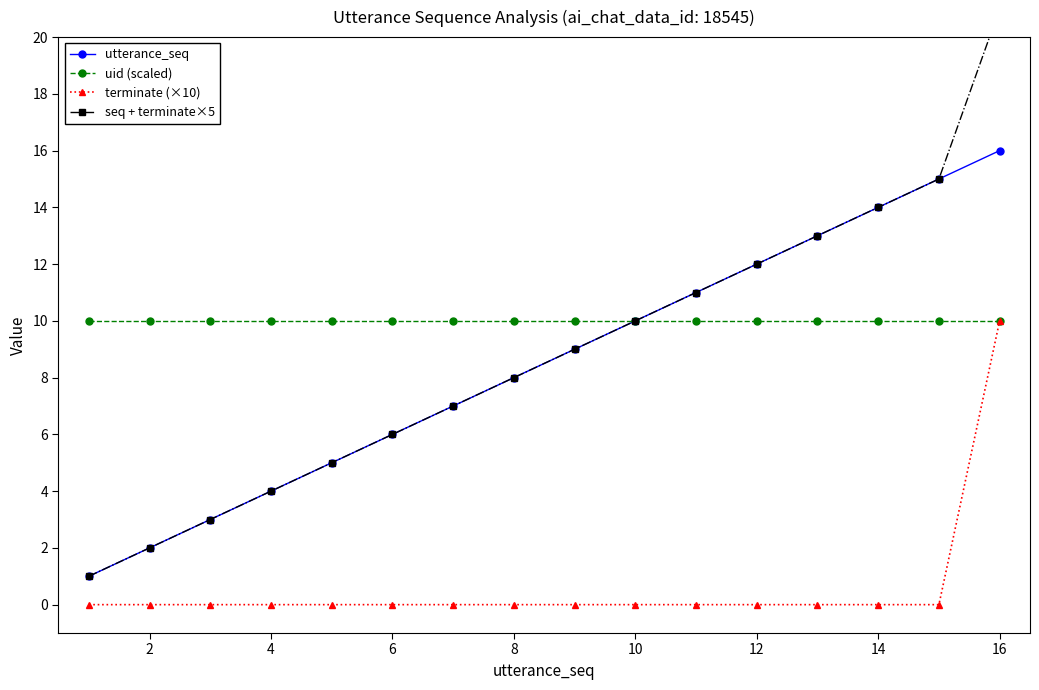

True or false: uid (scaled) and terminate (×10) cross at least once.

False